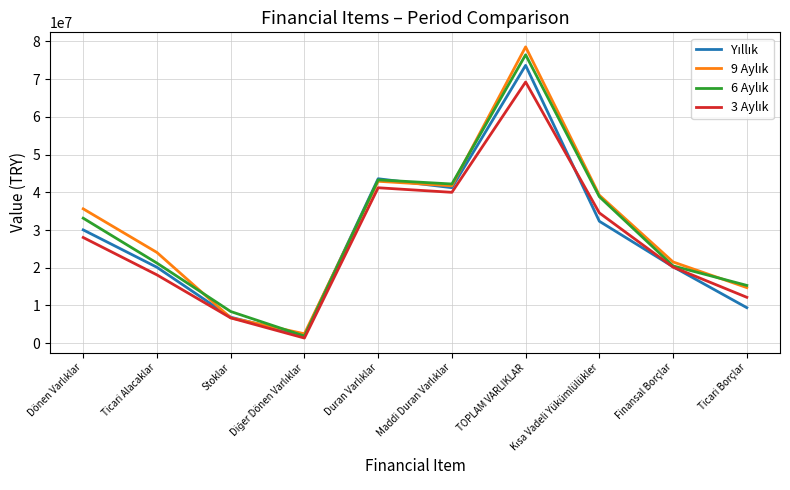

What is the greatest value displayed?

78515377